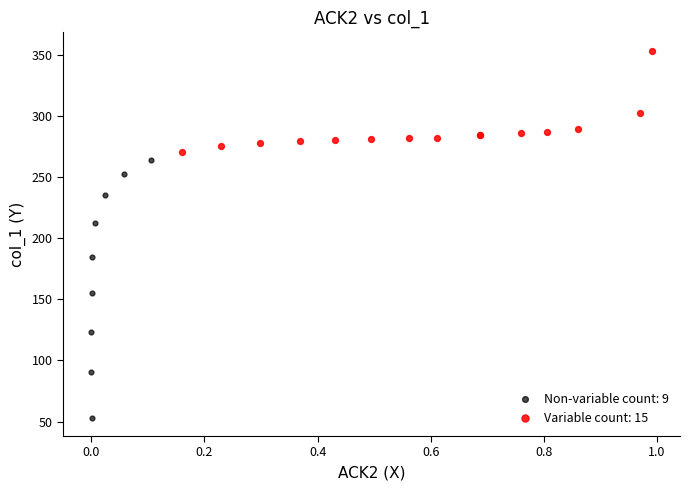

Which series reaches the maximum Y coordinate?

Variable count: 15